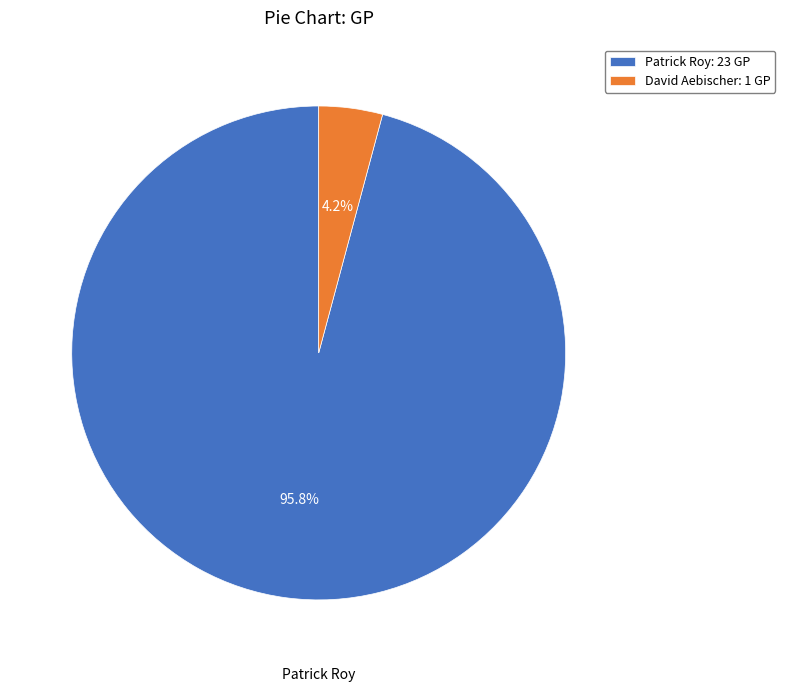

To the nearest percent, what is the difference between the David Aebischer and Patrick Roy slice percentages?

92%